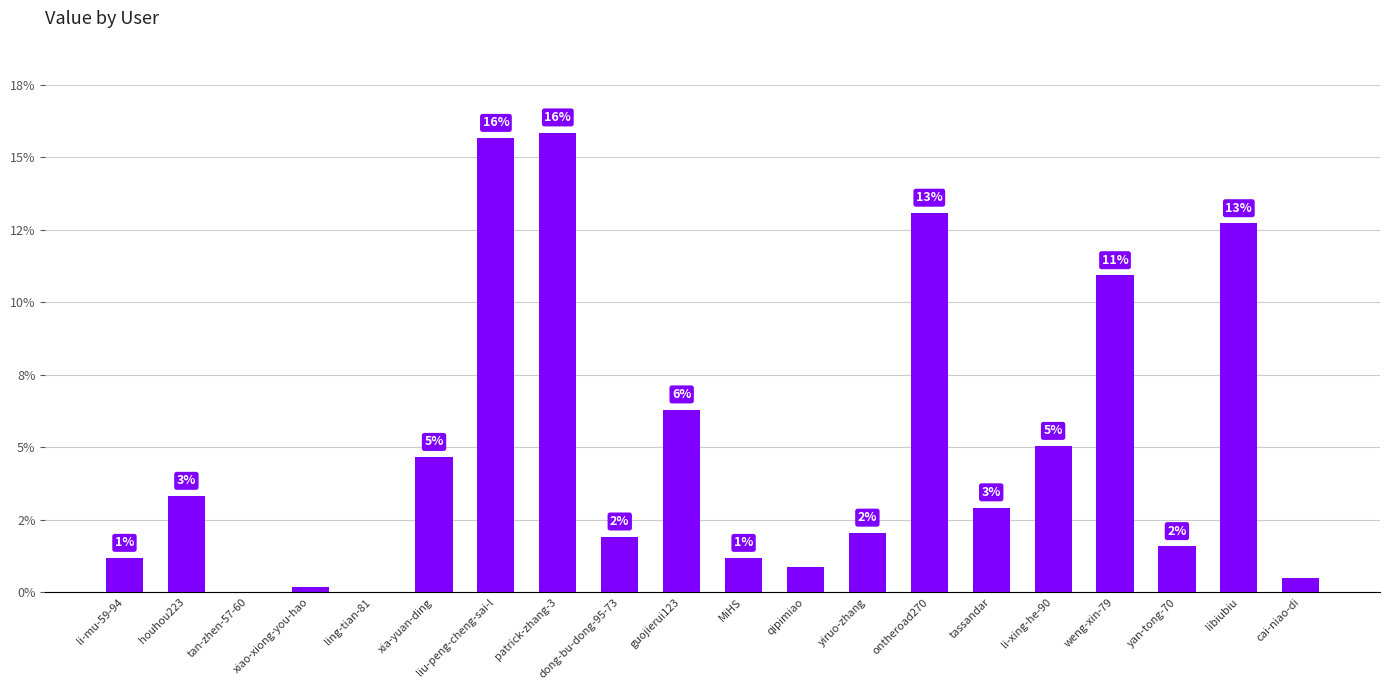

What position from the left is liu-peng-cheng-sai-l?

7